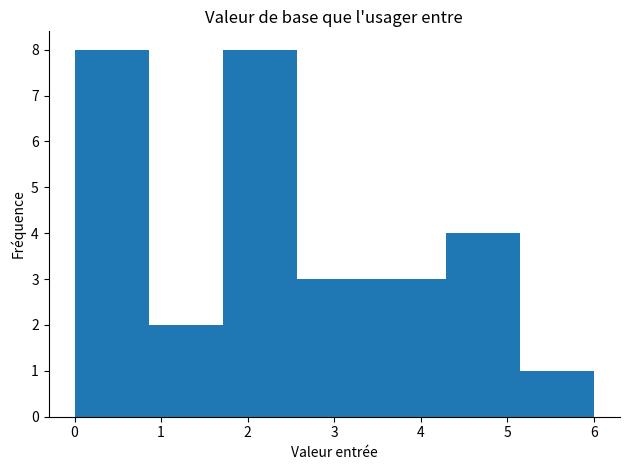

Reading left to right, list every bar in this chart as the range it spans on the x-axis followed by its height. Neither the bar edges nor the heights are printed on the chart, so give them approximately, as read against the axes.

0.0 to 0.9: 8
0.9 to 1.7: 2
1.7 to 2.6: 8
2.6 to 3.4: 3
3.4 to 4.3: 3
4.3 to 5.1: 4
5.1 to 6.0: 1